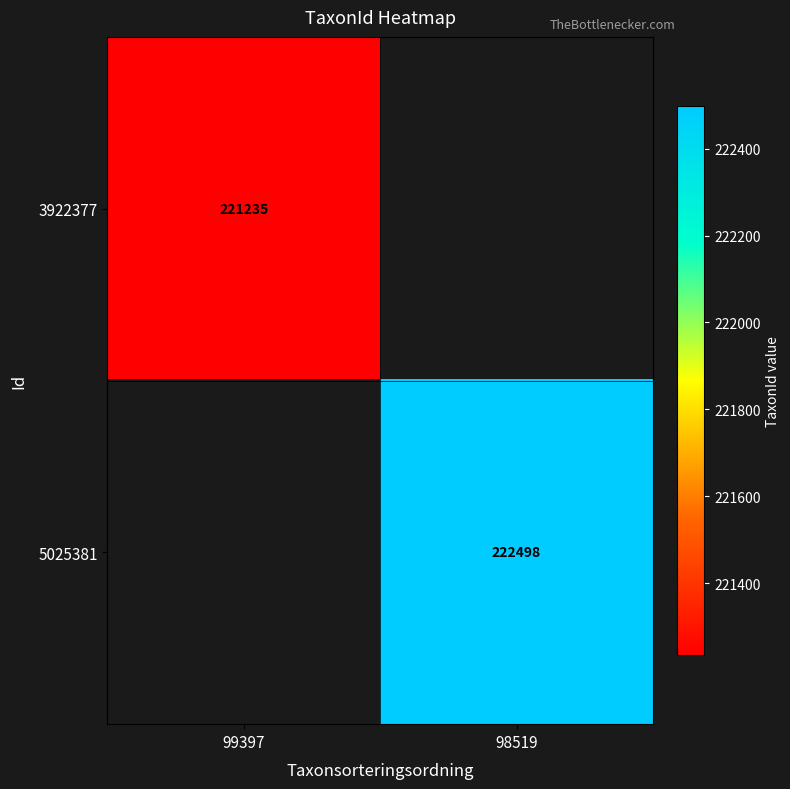

The 3922377 series shows 221235 at 99397. True or false?

True